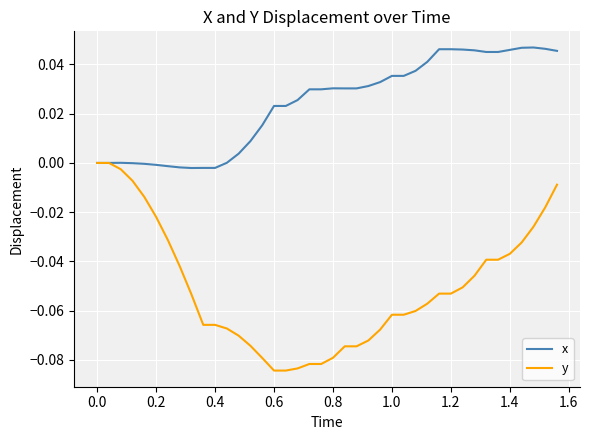

Which series has the largest total across all categories?

x